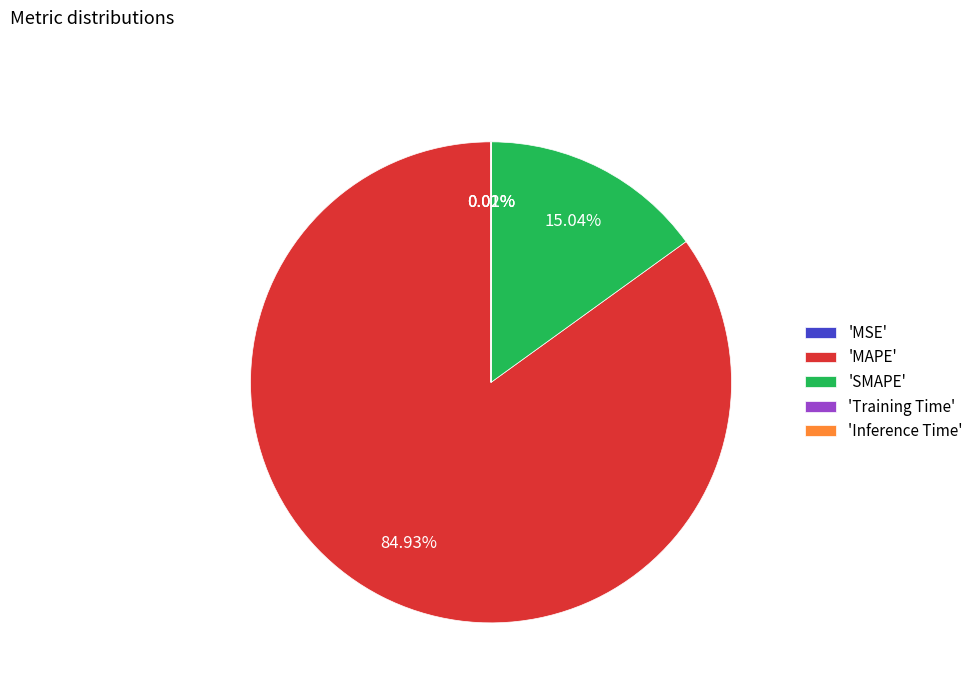

Does 'MAPE' represent more than half of the total?

Yes